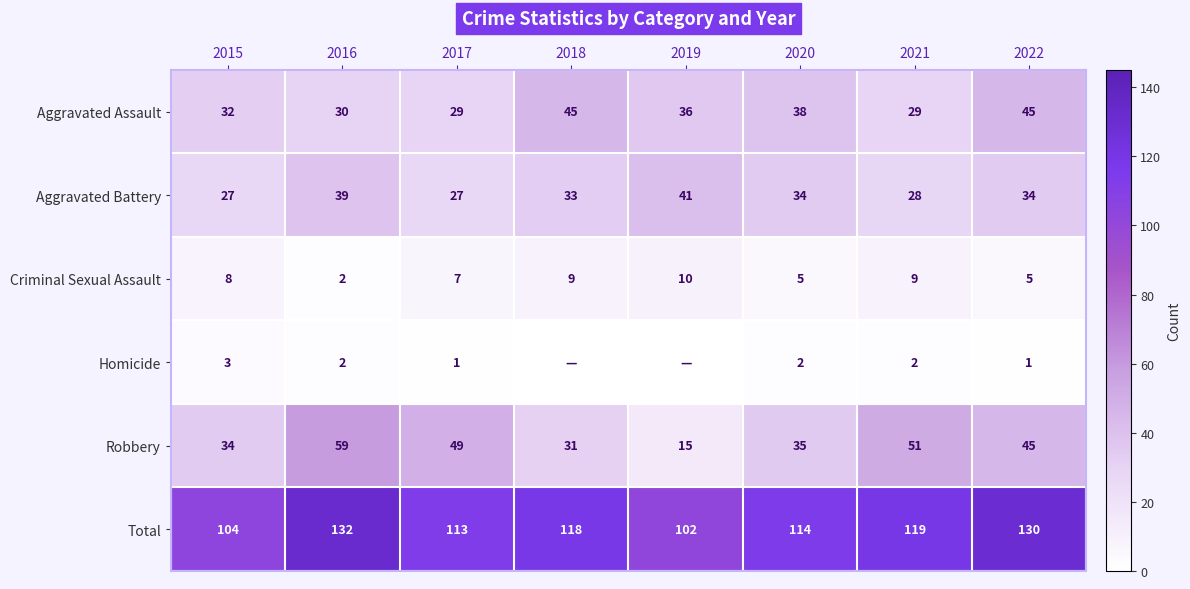

Count the Criminal Sexual Assault values in the range 5 to 9.

6